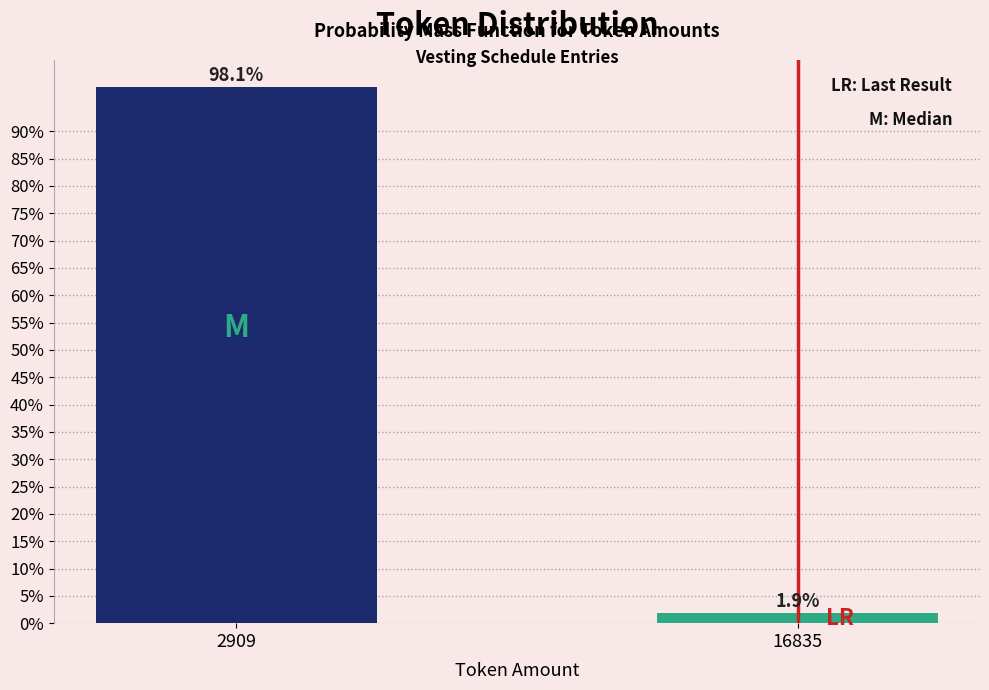

Are the bars horizontal?

No